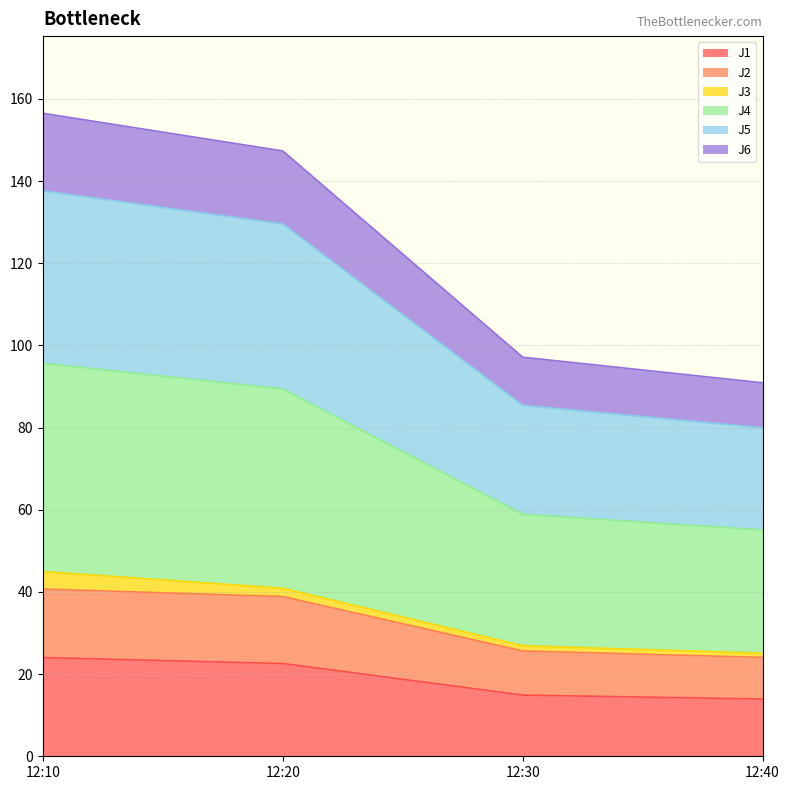

What is the difference between the maximum and minimum values in the J1 series?

10.1